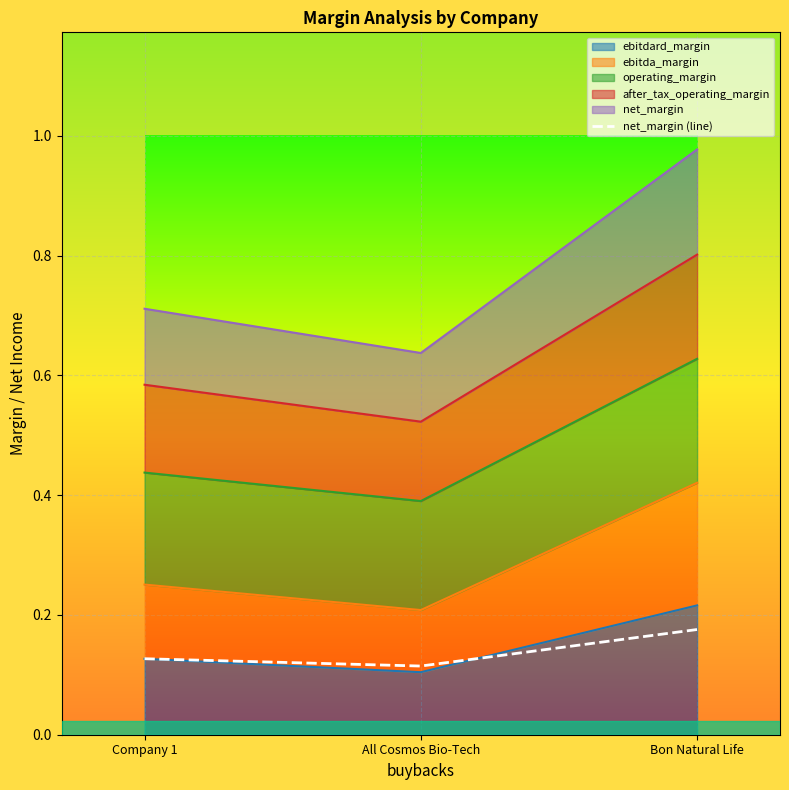

The chart shows a value of 0.1 at Company 1. True or false?

True